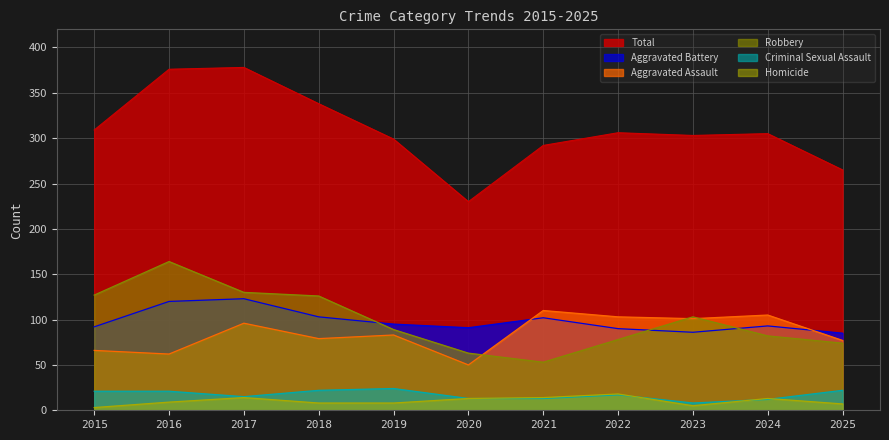

What is the total value across all series at 2019?

598